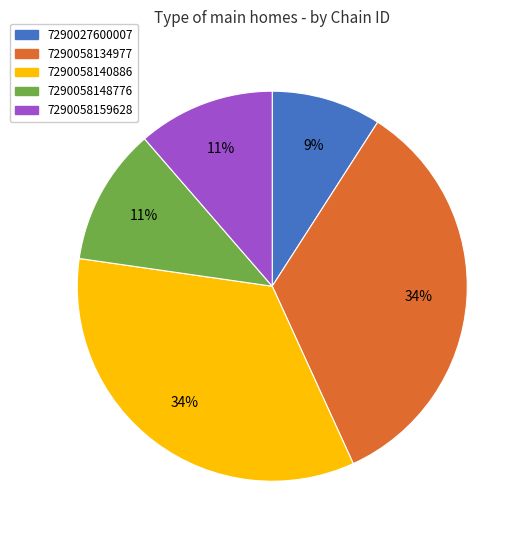

What percentage is the 7290058148776 slice, to the nearest percent?

11%